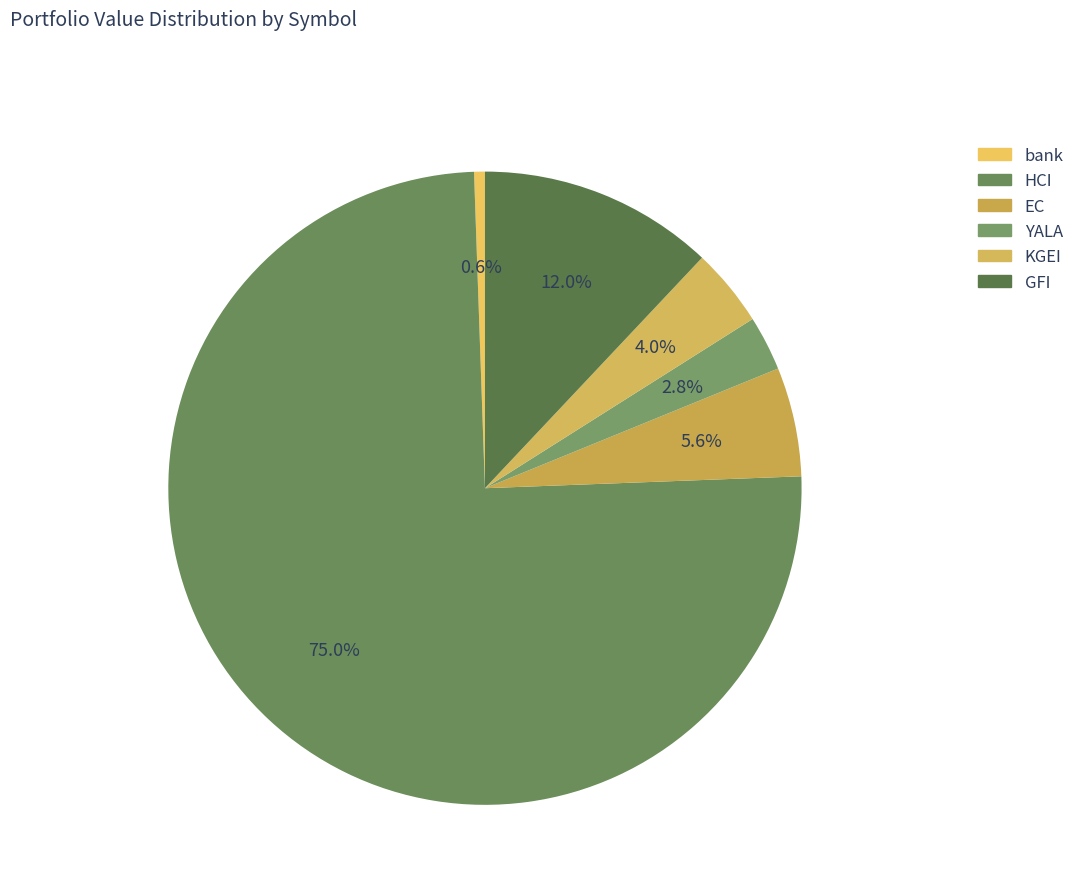

What percentage is the GFI slice, to the nearest percent?

12%